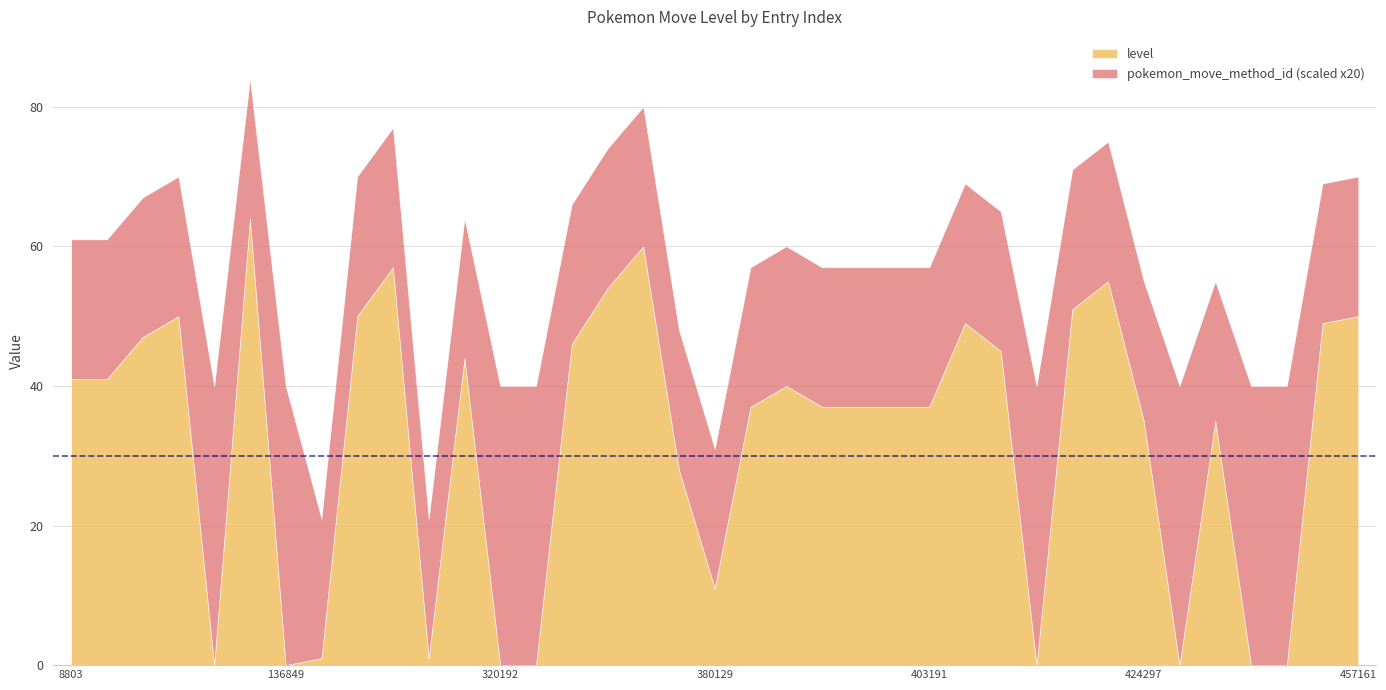

Which series has the widest spread of values?

level